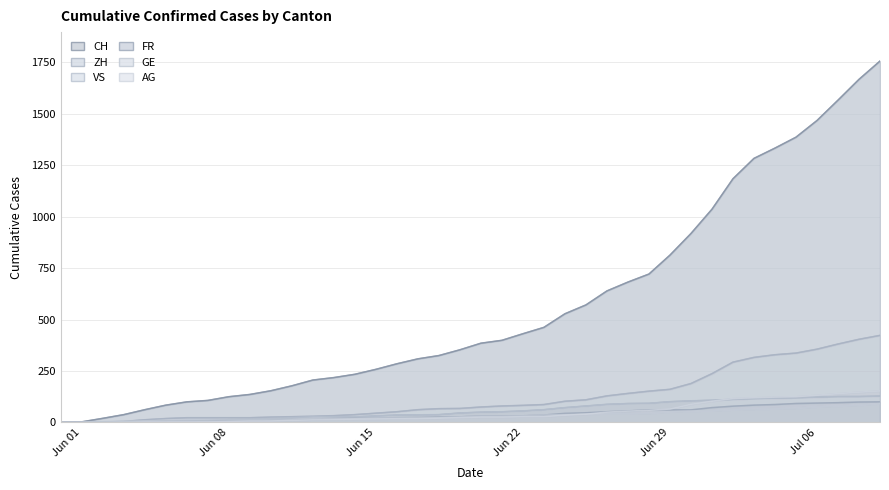

Is it true that GE equals 27 at 39?

False